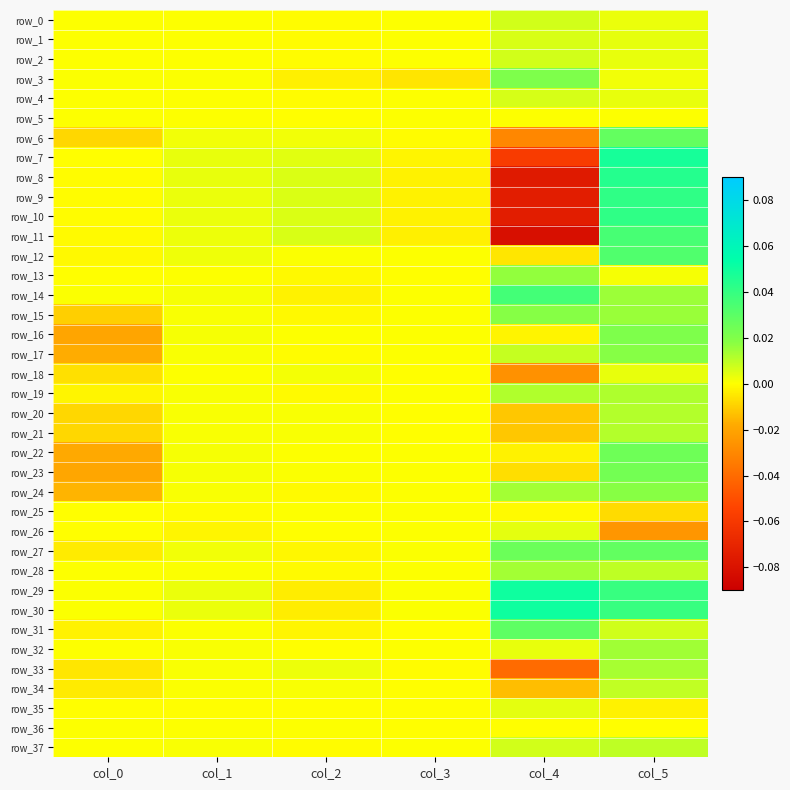

Which label corresponds to the smallest value in the chart?

col_4